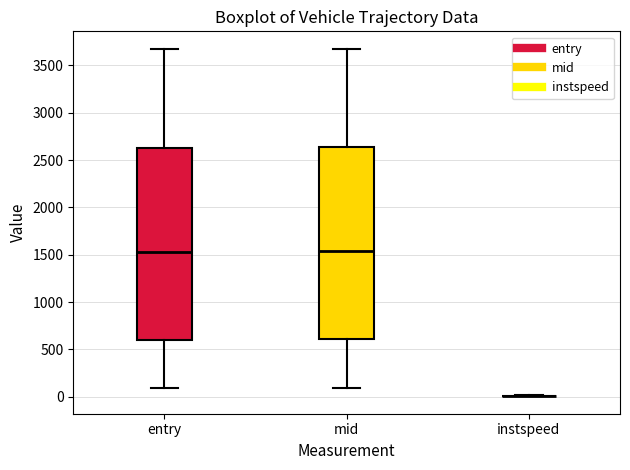

Reading left to right, transcribe this box plot: for each box, give where its median line is, the range the box spans, and where its two whiskers end, as read against the y-axis. The values are not printed on the chart, so give them approximately, as read against the axis.

entry: median 1550, box 600 to 2650, whiskers 100 to 3650
mid: median 1550, box 600 to 2650, whiskers 100 to 3700
instspeed: box collapsed to a line at 0, whiskers 0 to 0